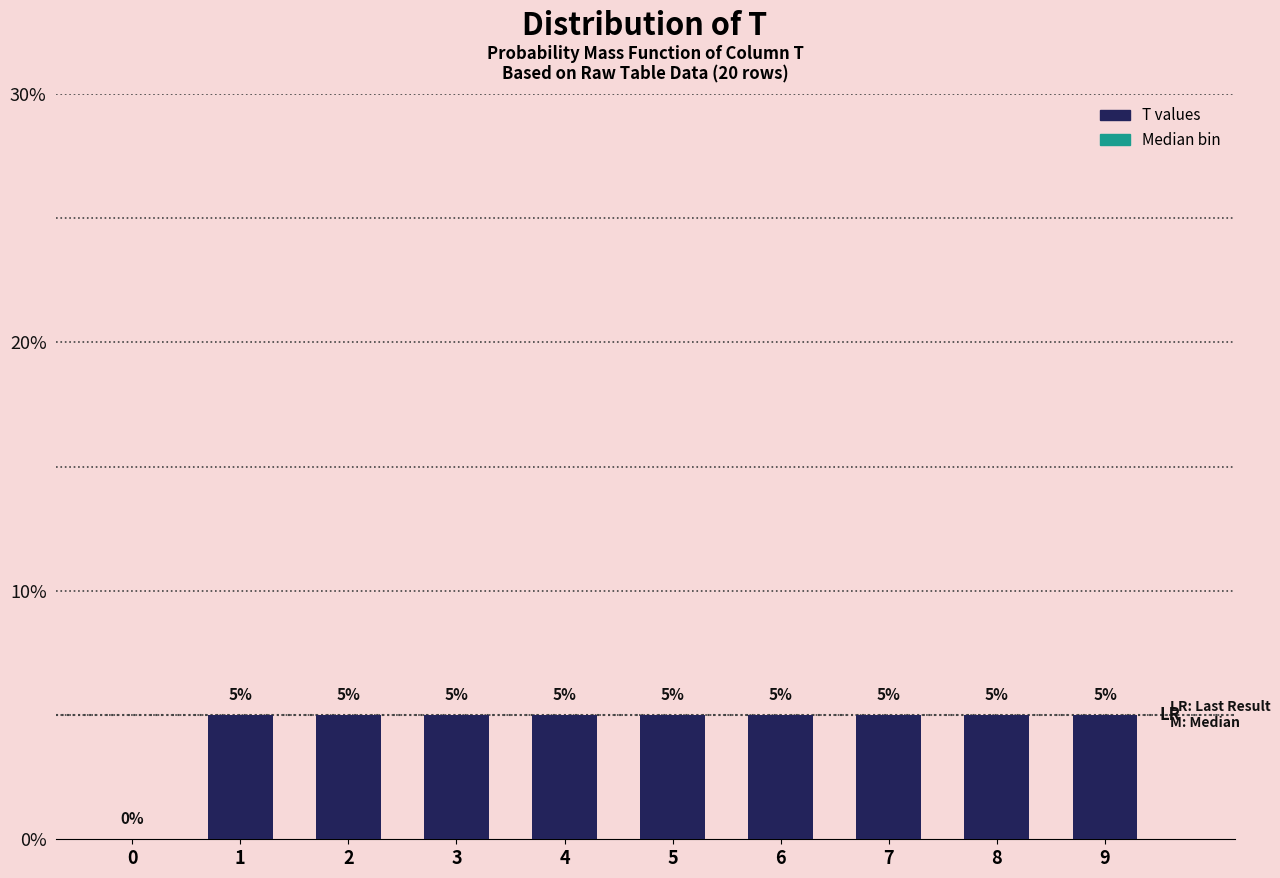

Reading left to right, transcribe all the data shown in this chart.

0=0	1=5	2=5	3=5	4=5	5=5	6=5	7=5	8=5	9=5